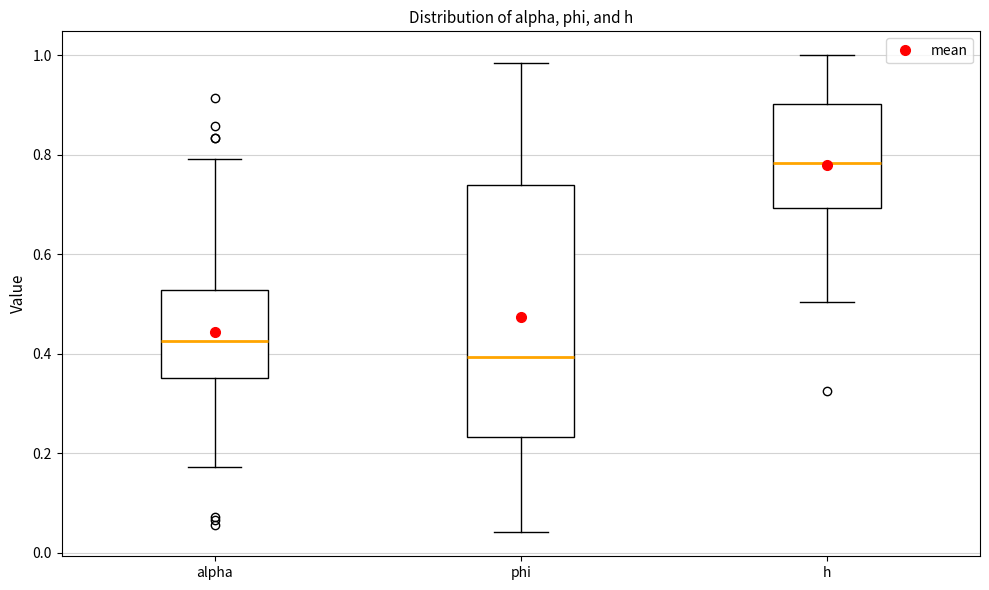

Which box has the lowest median line?

phi